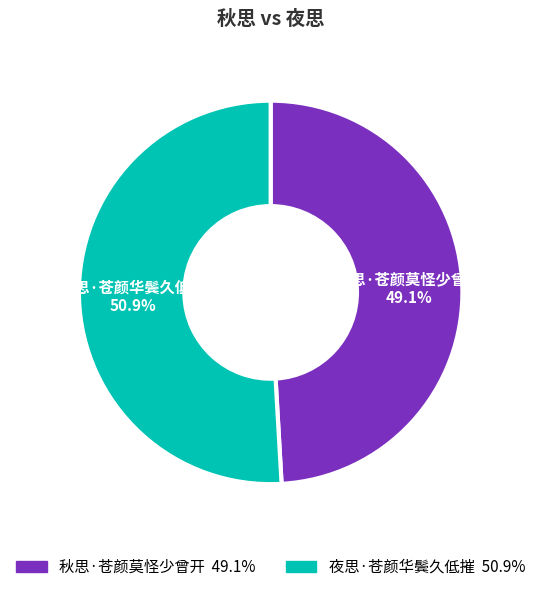

To the nearest percent, what is the difference between the largest and smallest slice percentages?

2%